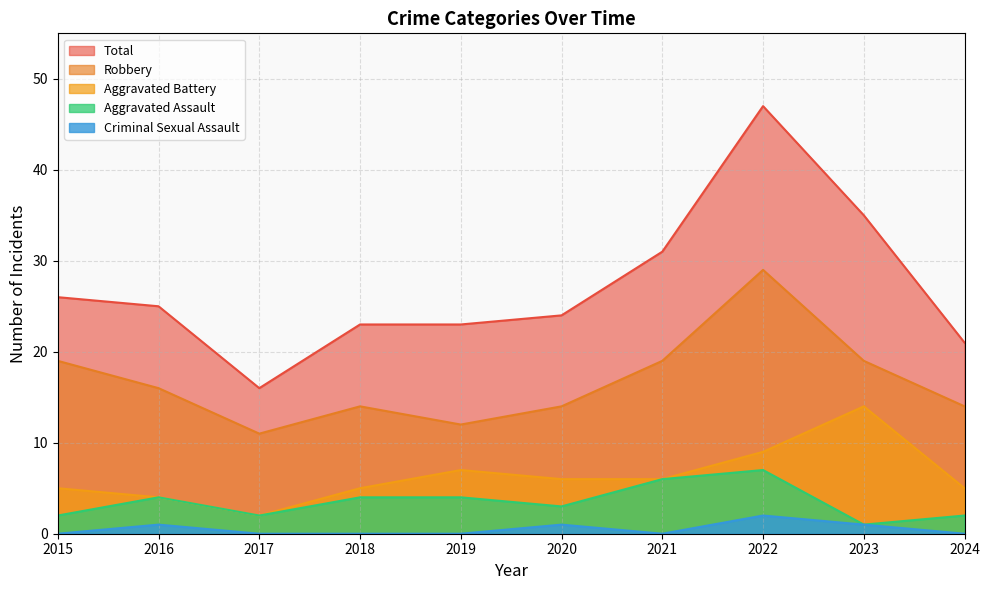

Where is Total nearest to the value 31?

2021